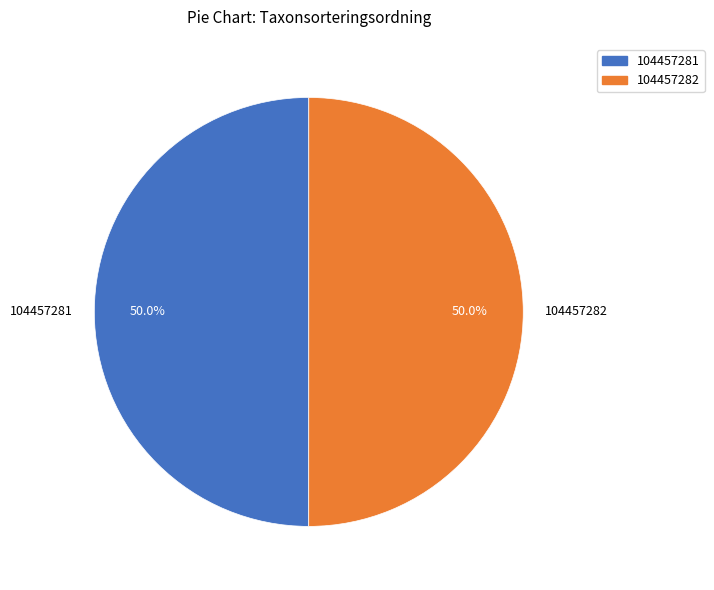

Is the sum of 104457281 and 104457282 greater than half?

Yes